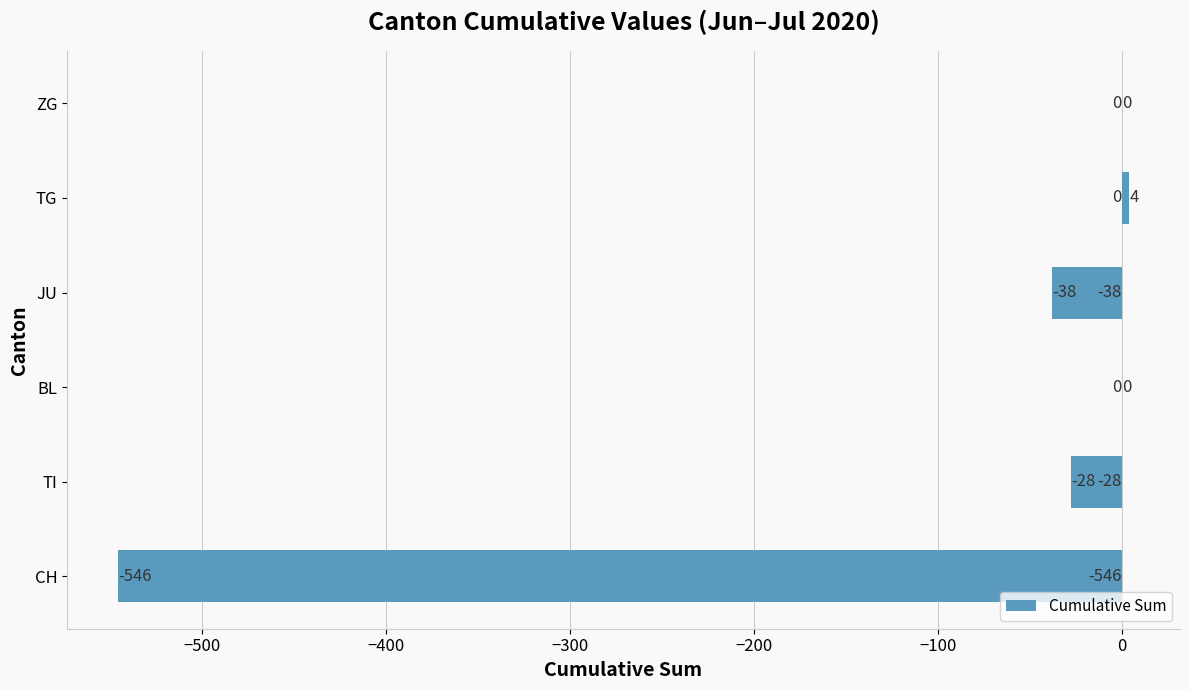

At which label is the value closest to -271?

JU